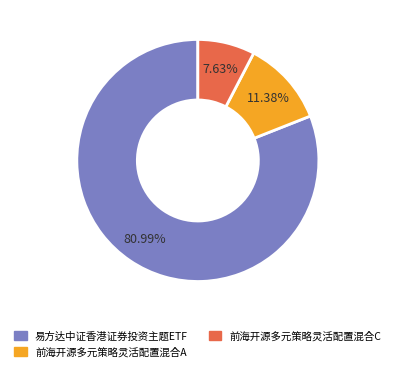

What percentage is the 前海开源多元策略灵活配置混合C slice, to the nearest percent?

8%